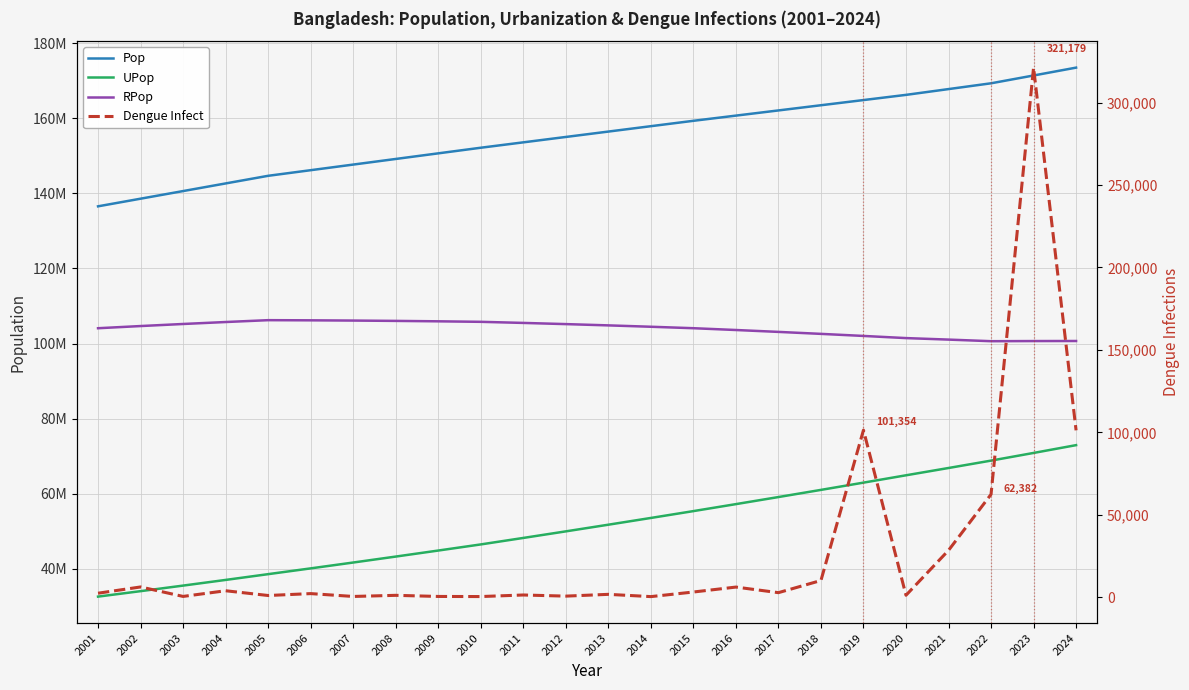

What is the difference between the maximum and minimum values in the Dengue Infect series?

320804